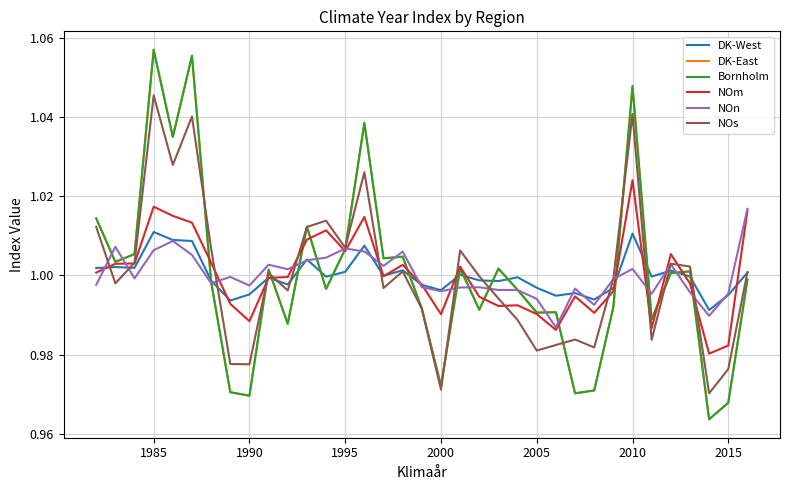

How many times do NOs and DK-East cross each other?

11